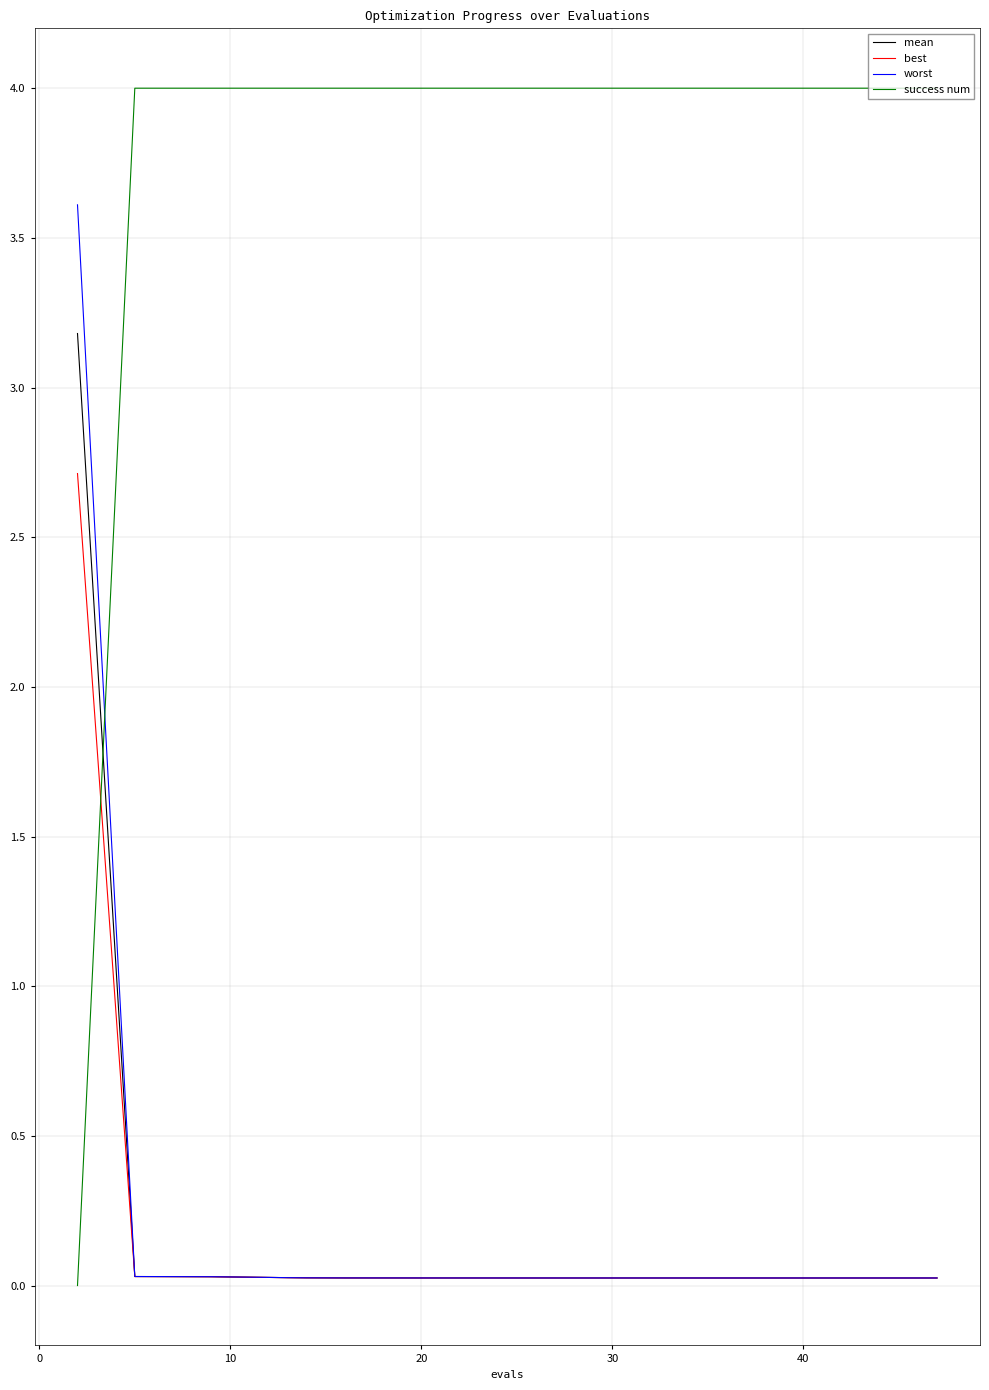

Which series has the largest total across all categories?

success num